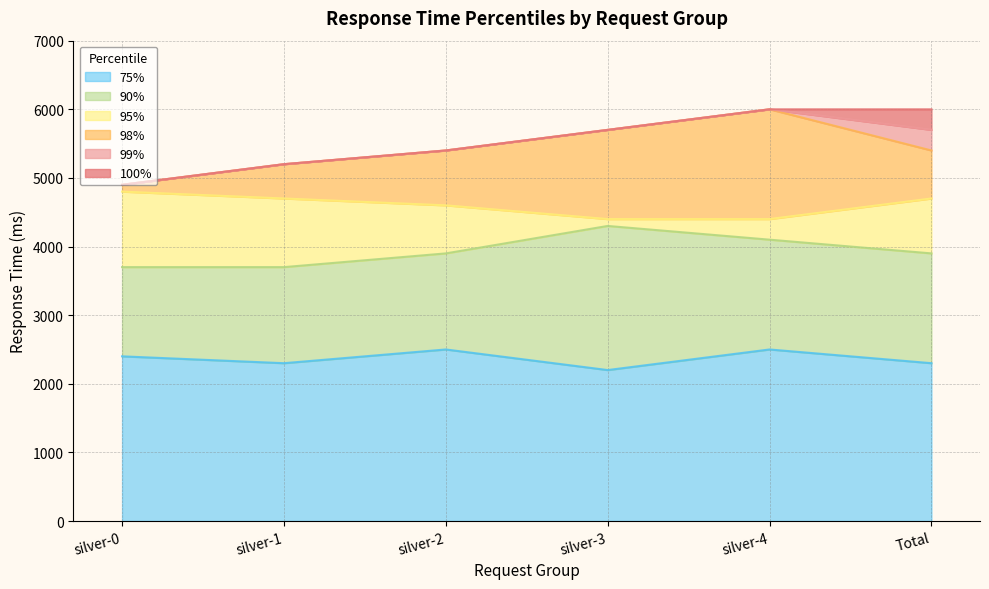

What is the difference between the highest and lowest values at silver-2?

2900